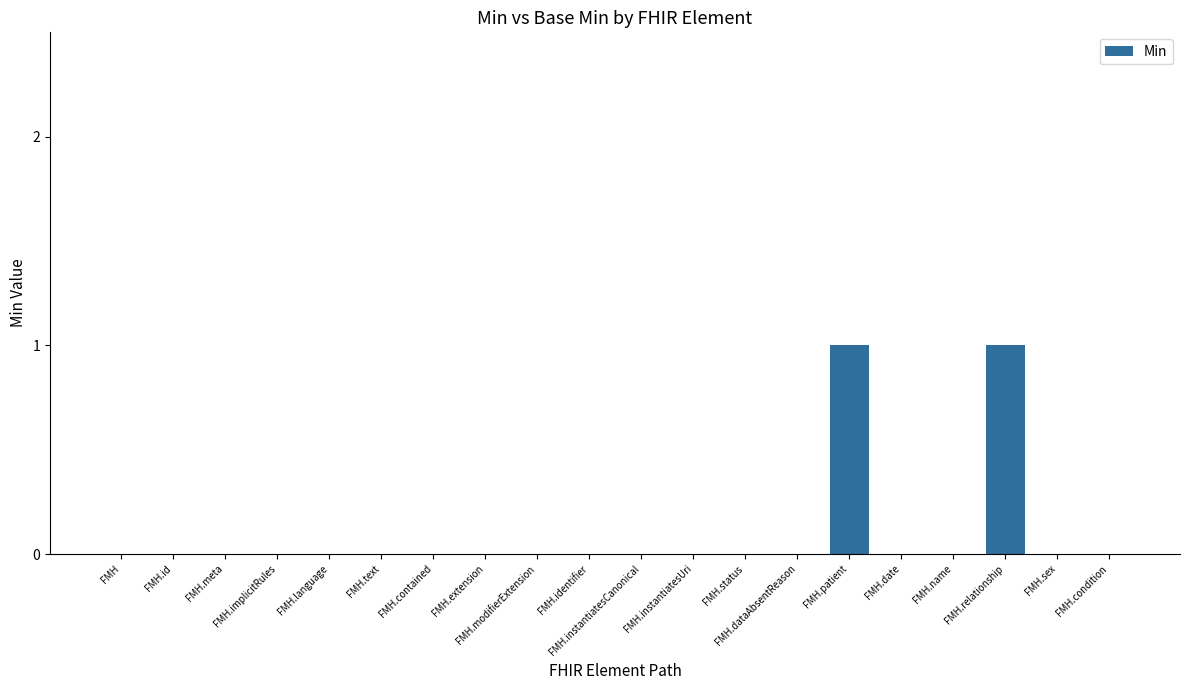

Count the number of categories in the chart.

20